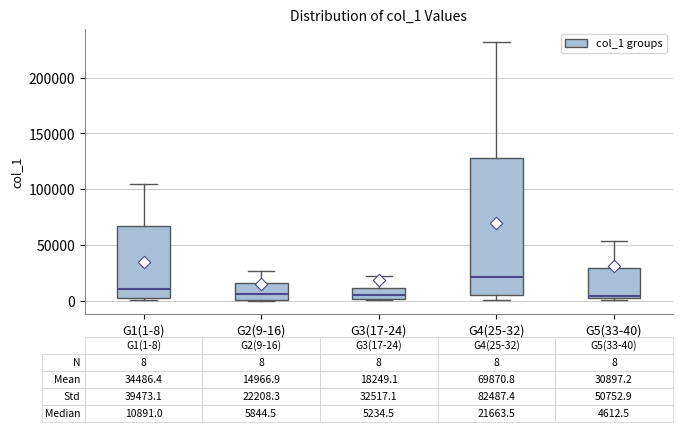

Which box's median line is the highest?

G4(25-32)